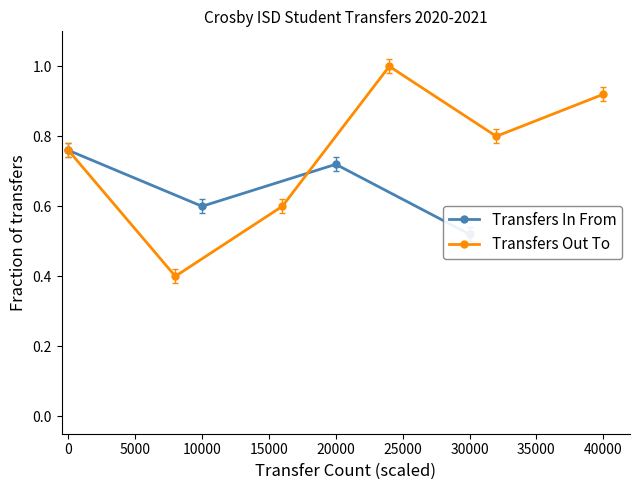

What is the sum of all values?

4.5